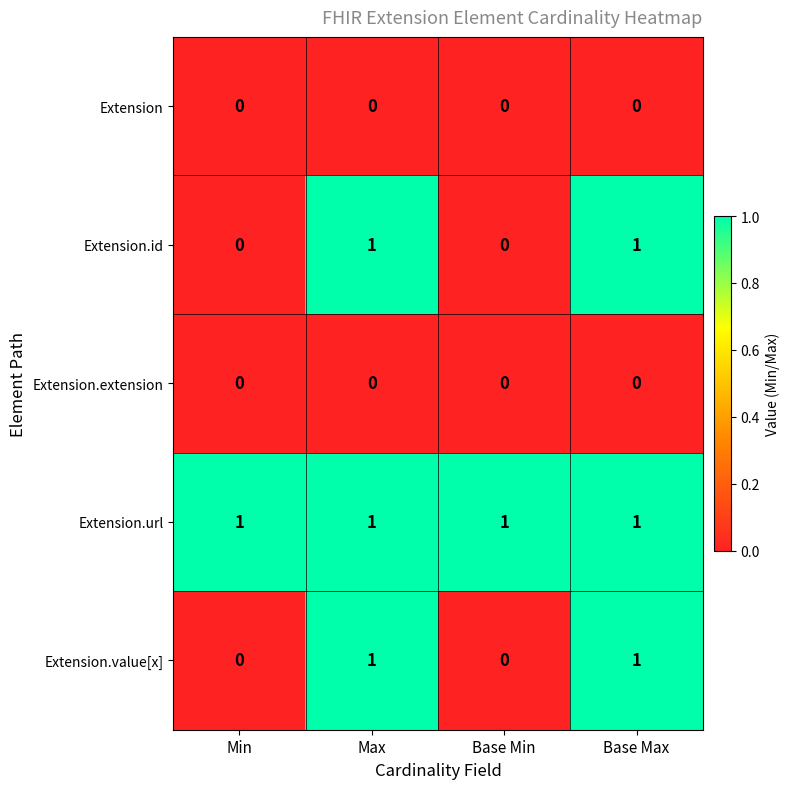

The value of Extension.id at Max is 1. True or false?

True